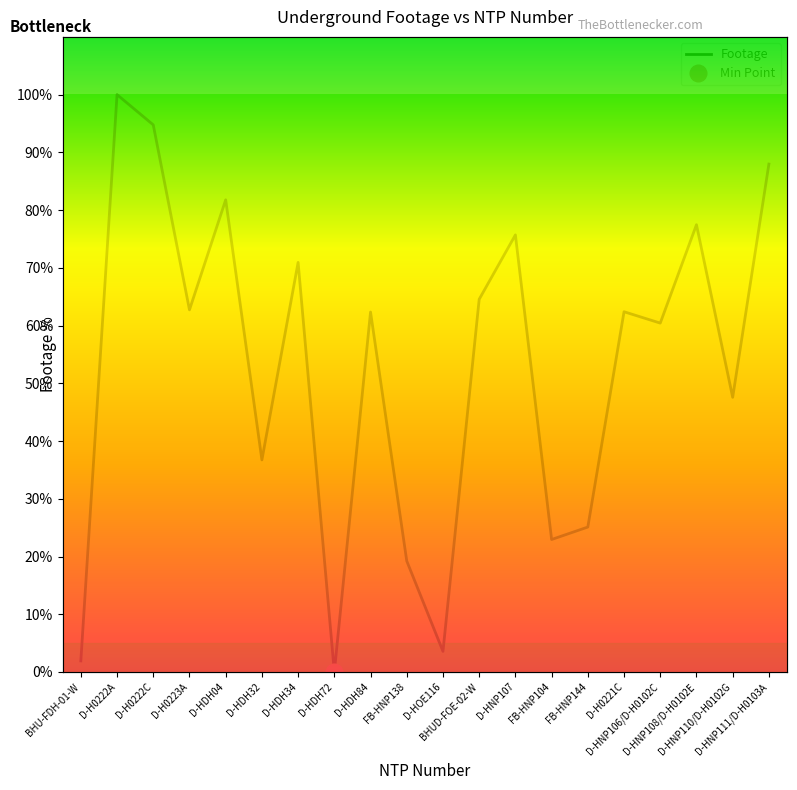

True or false: there are more than 2 points higher than both neighbors.

True